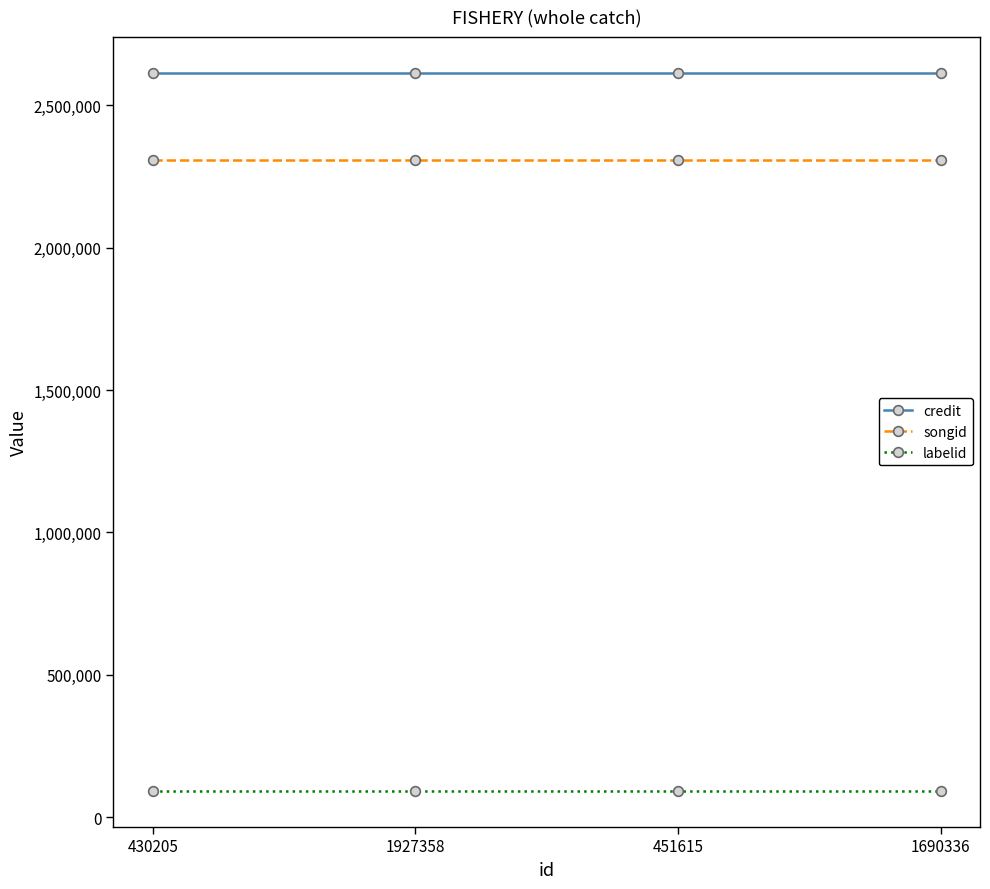

At 451615, list the series in order from largest to smallest.

credit, songid, labelid